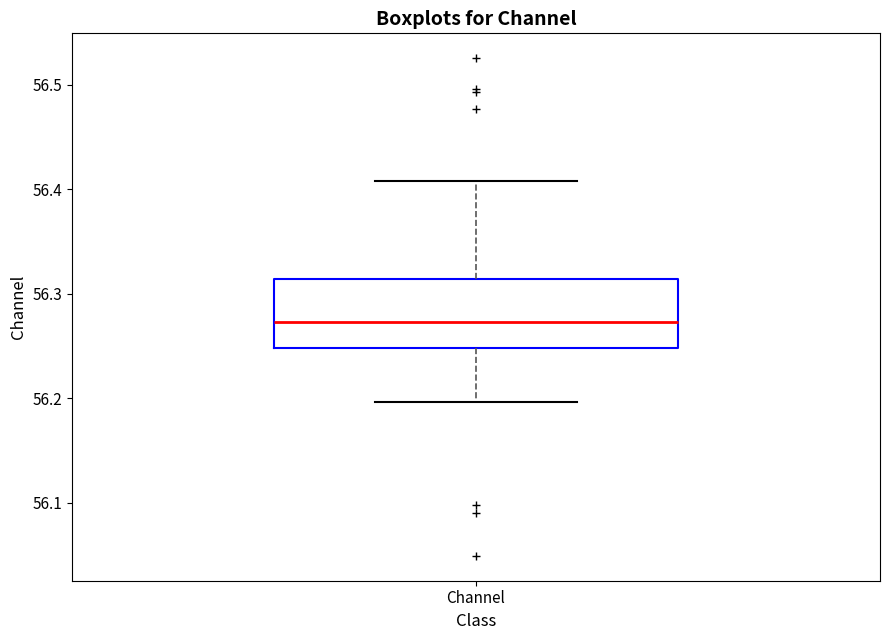

Where does the upper whisker of the box for Channel end on the y-axis? The values are not printed on the chart, so give them approximately, as read against the axis.

56.41